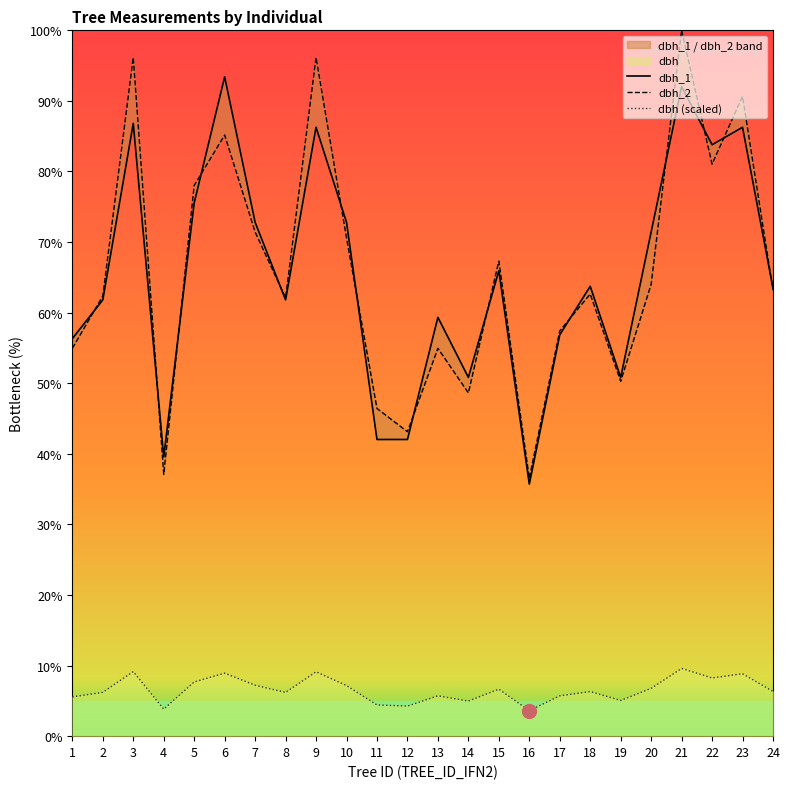

What is the sum of the dbh values at 6 and 21?

18.5